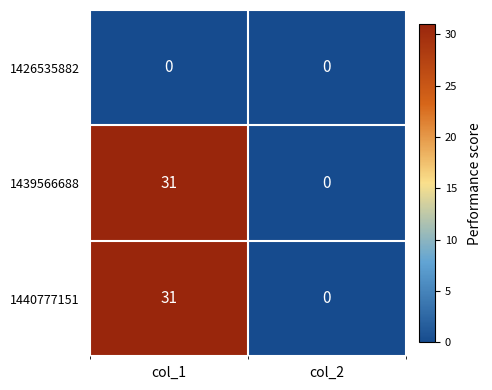

What is the difference between the 1439566688 values at col_1 and col_2?

31